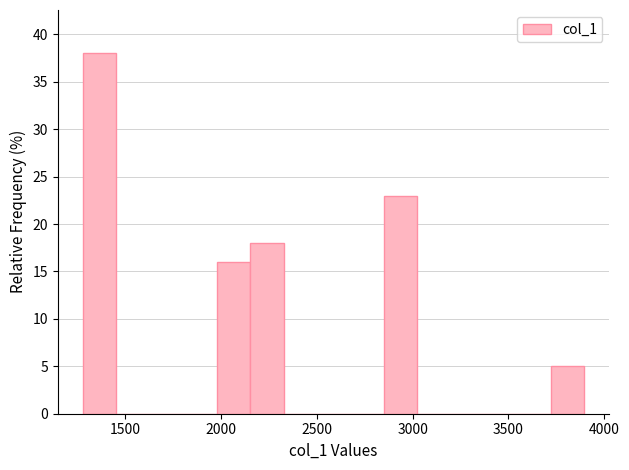

Around what value on the x-axis is the tallest bar? Give the approximate position of its centre, as read against the axis.

1350